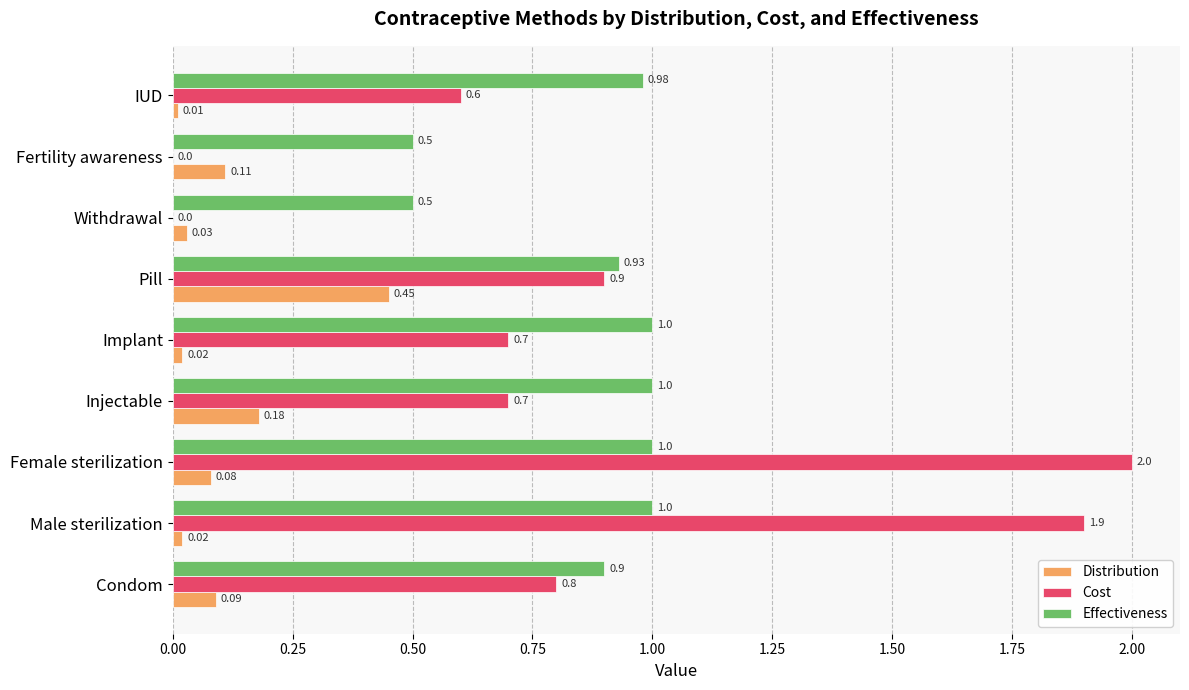

Which series has the largest total across all categories?

Effectiveness